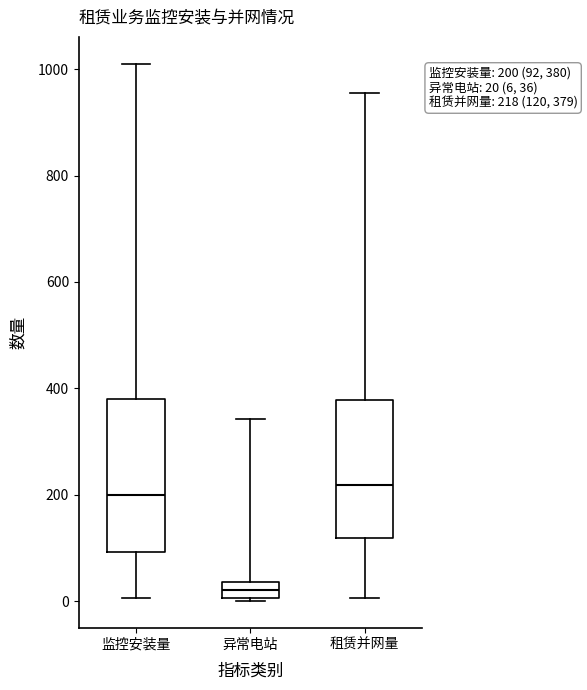

Comparing the boxes themselves (not the whiskers), which one is the tallest?

监控安装量